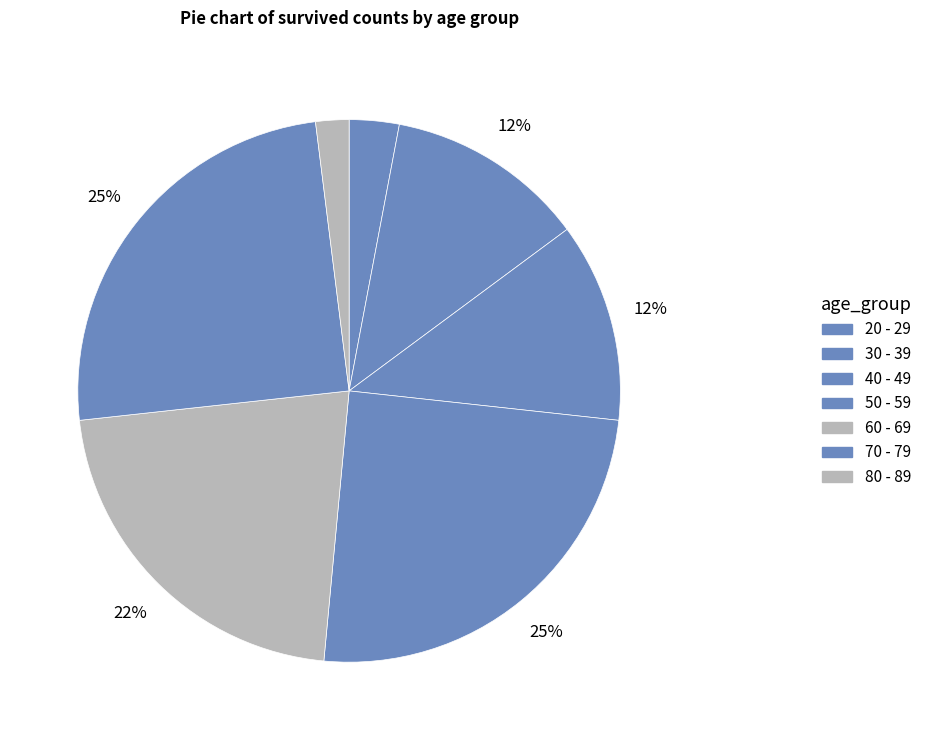

How many slices are in this pie chart?

7